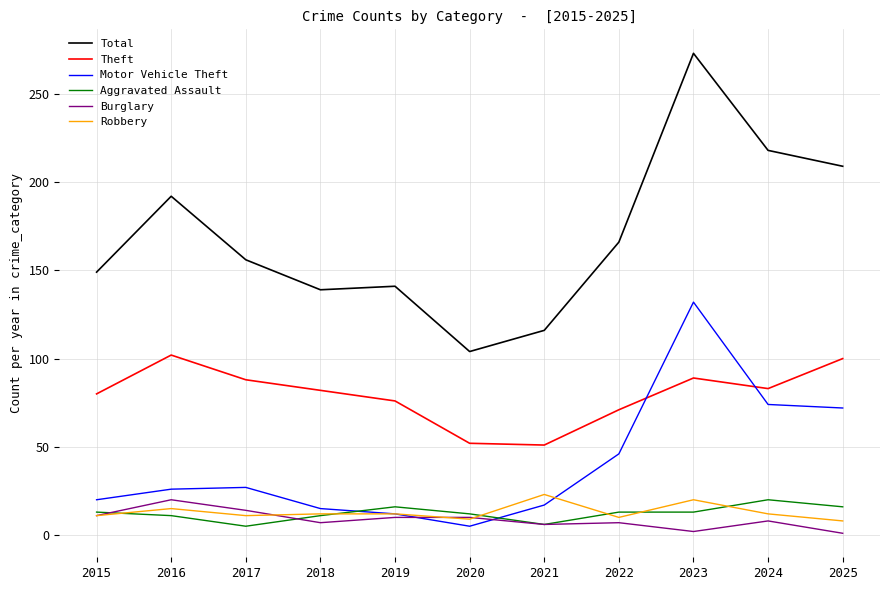

What is the greatest value displayed?

273